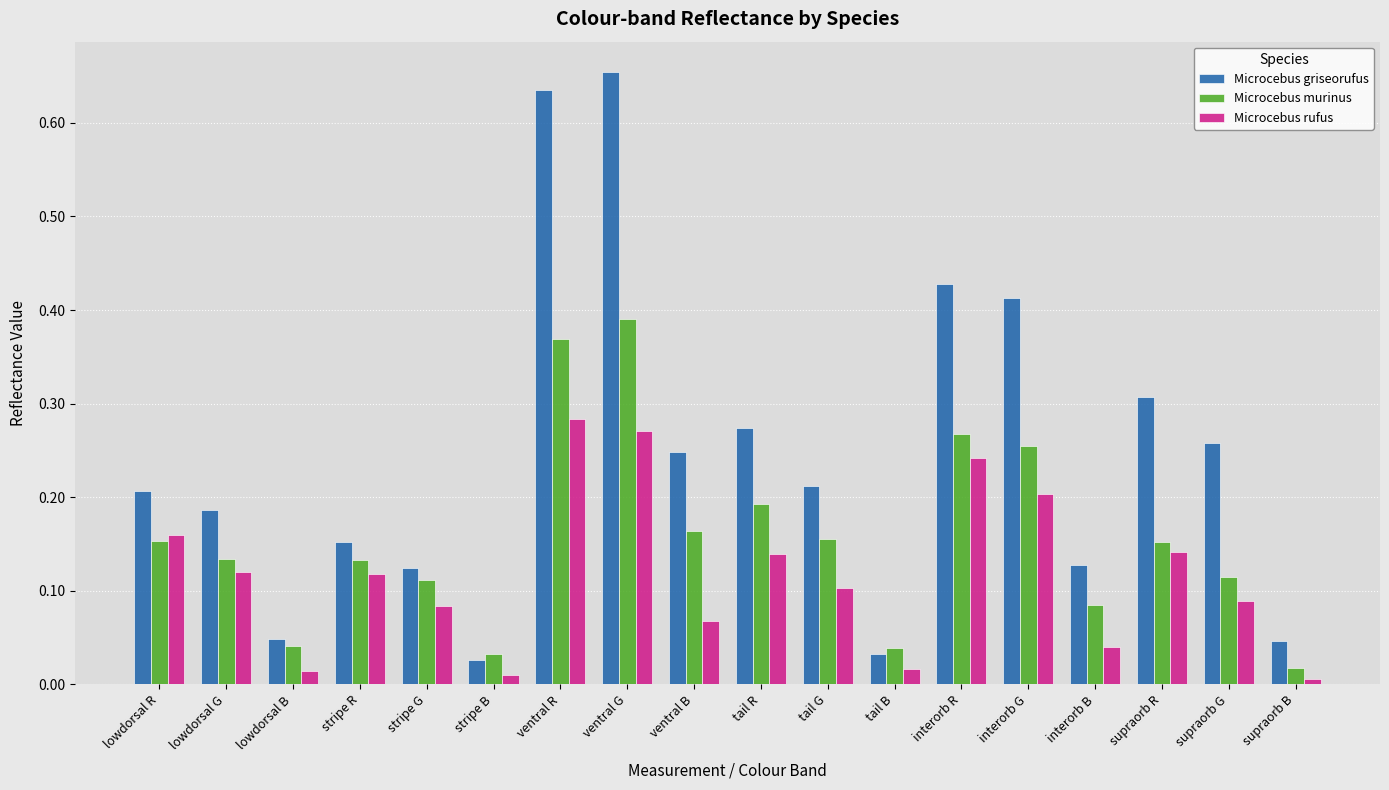

Is the value of Microcebus murinus at tail B greater than the value of Microcebus griseorufus at stripe G?

No